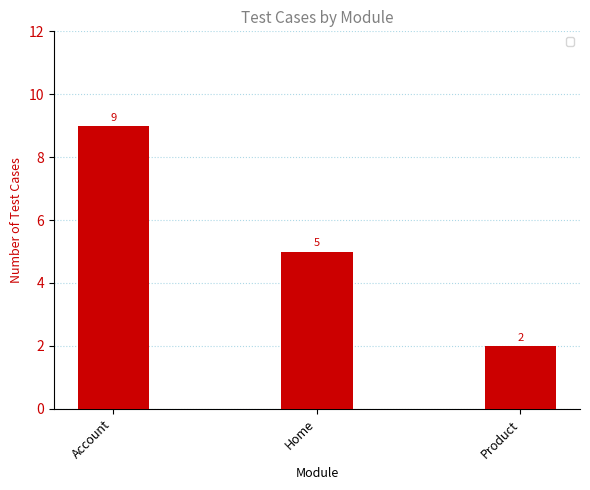

List the labels in order of value, largest first.

Account, Home, Product